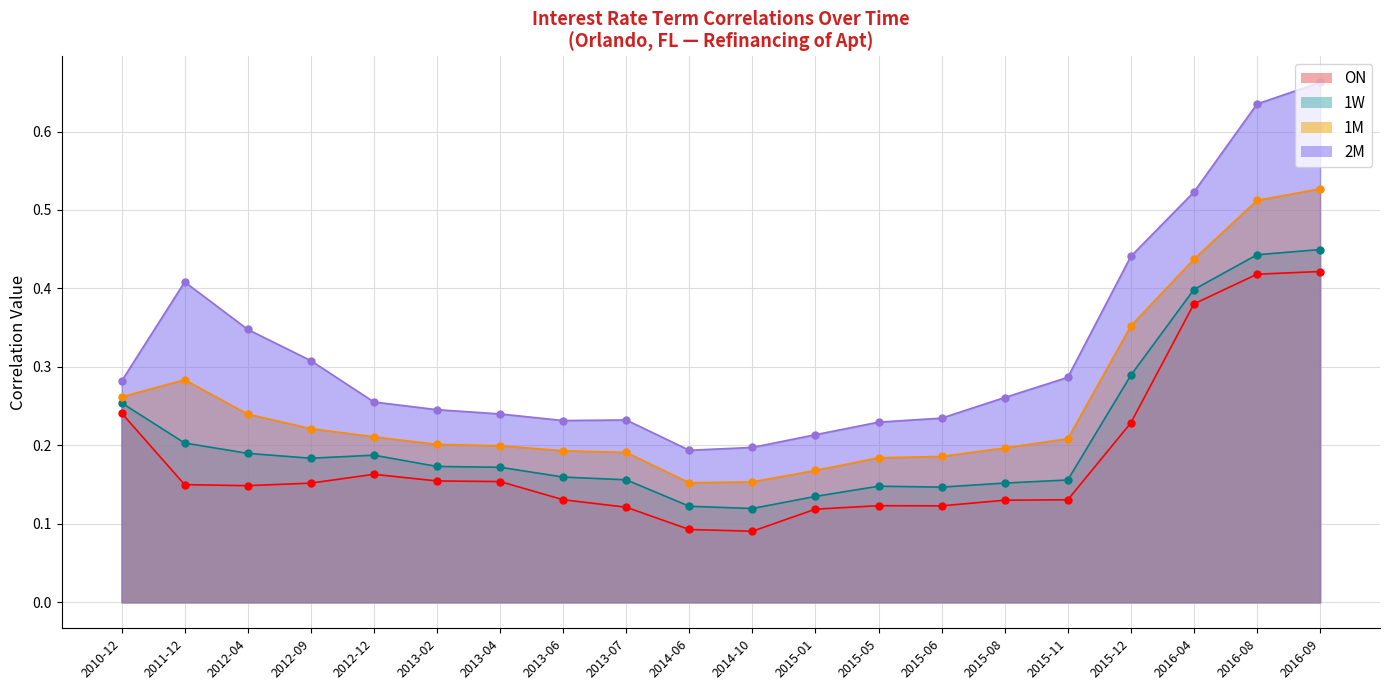

Count the number of data series in this chart.

4